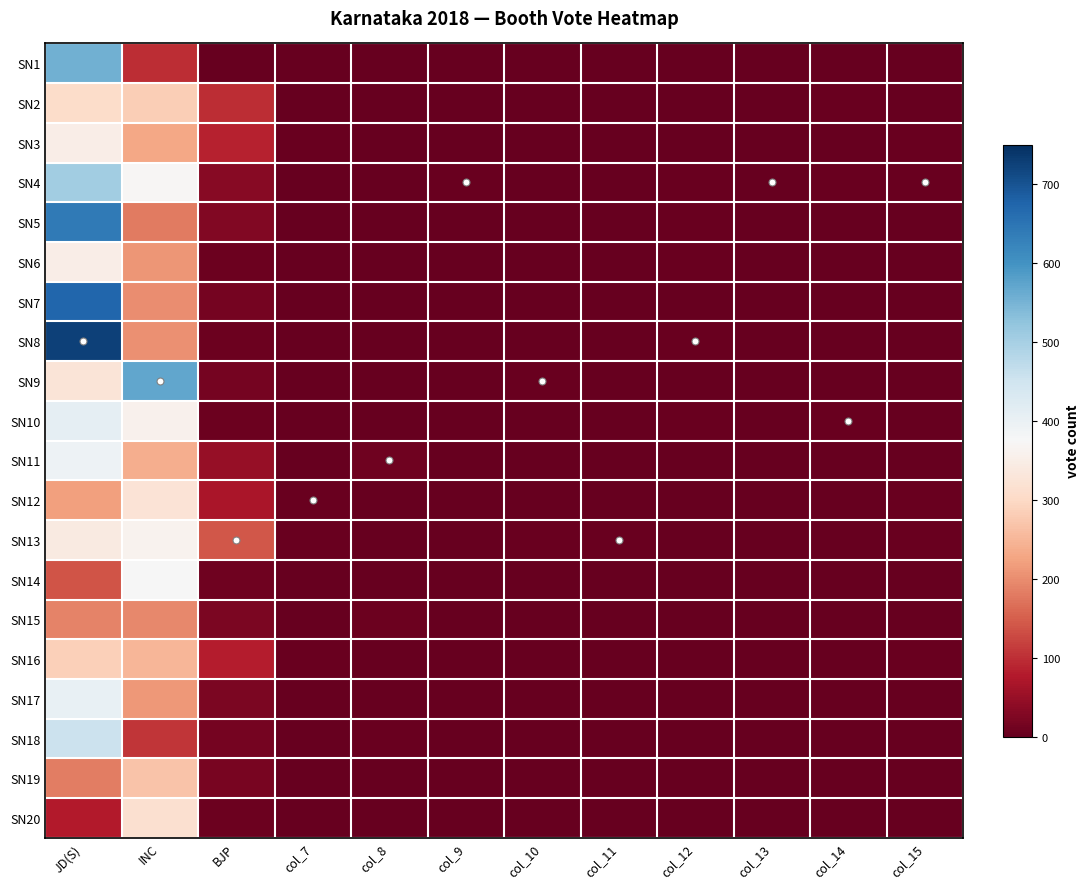

Reading left to right, extract all data points from this chart.

SN1: JD(S)=556	INC=97	BJP=2	col_7=1	col_8=0	col_9=0	col_10=0	col_11=0	col_12=0	col_13=0	col_14=0	col_15=1
SN2: JD(S)=306	INC=283	BJP=98	col_7=0	col_8=1	col_9=0	col_10=0	col_11=0	col_12=2	col_13=1	col_14=3	col_15=0
SN3: JD(S)=349	INC=230	BJP=86	col_7=3	col_8=0	col_9=0	col_10=0	col_11=1	col_12=1	col_13=1	col_14=2	col_15=3
SN4: JD(S)=505	INC=370	BJP=34	col_7=1	col_8=0	col_9=3	col_10=2	col_11=2	col_12=3	col_13=2	col_14=3	col_15=4
SN5: JD(S)=640	INC=181	BJP=27	col_7=2	col_8=2	col_9=1	col_10=0	col_11=1	col_12=4	col_13=2	col_14=1	col_15=1
SN6: JD(S)=351	INC=210	BJP=8	col_7=1	col_8=0	col_9=1	col_10=0	col_11=1	col_12=3	col_13=1	col_14=1	col_15=2
SN7: JD(S)=671	INC=200	BJP=17	col_7=0	col_8=0	col_9=0	col_10=1	col_11=0	col_12=0	col_13=0	col_14=1	col_15=0
SN8: JD(S)=725	INC=204	BJP=8	col_7=0	col_8=0	col_9=2	col_10=1	col_11=0	col_12=5	col_13=1	col_14=1	col_15=2
SN9: JD(S)=326	INC=570	BJP=16	col_7=2	col_8=1	col_9=0	col_10=3	col_11=0	col_12=0	col_13=1	col_14=1	col_15=0
SN10: JD(S)=408	INC=360	BJP=6	col_7=1	col_8=0	col_9=0	col_10=1	col_11=0	col_12=3	col_13=0	col_14=4	col_15=1
SN11: JD(S)=394	INC=239	BJP=47	col_7=2	col_8=10	col_9=0	col_10=0	col_11=0	col_12=0	col_13=0	col_14=1	col_15=1
SN12: JD(S)=221	INC=325	BJP=69	col_7=5	col_8=0	col_9=1	col_10=0	col_11=2	col_12=0	col_13=1	col_14=0	col_15=3
SN13: JD(S)=341	INC=363	BJP=143	col_7=5	col_8=2	col_9=1	col_10=3	col_11=4	col_12=1	col_13=0	col_14=2	col_15=4
SN14: JD(S)=138	INC=375	BJP=10	col_7=0	col_8=0	col_9=0	col_10=0	col_11=0	col_12=0	col_13=1	col_14=0	col_15=1
SN15: JD(S)=190	INC=194	BJP=23	col_7=0	col_8=8	col_9=0	col_10=1	col_11=0	col_12=0	col_13=0	col_14=0	col_15=1
SN16: JD(S)=285	INC=250	BJP=80	col_7=3	col_8=1	col_9=0	col_10=0	col_11=0	col_12=2	col_13=1	col_14=1	col_15=4
SN17: JD(S)=404	INC=213	BJP=23	col_7=0	col_8=2	col_9=1	col_10=0	col_11=0	col_12=0	col_13=0	col_14=0	col_15=1
SN18: JD(S)=455	INC=106	BJP=16	col_7=1	col_8=3	col_9=1	col_10=0	col_11=0	col_12=0	col_13=0	col_14=0	col_15=0
SN19: JD(S)=182	INC=268	BJP=20	col_7=0	col_8=0	col_9=0	col_10=0	col_11=0	col_12=0	col_13=0	col_14=0	col_15=0
SN20: JD(S)=79	INC=315	BJP=8	col_7=0	col_8=0	col_9=0	col_10=0	col_11=0	col_12=0	col_13=0	col_14=1	col_15=2